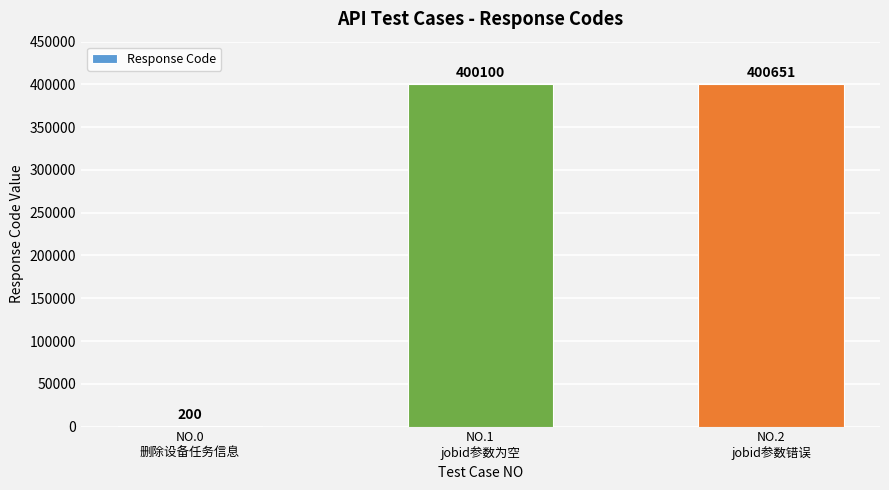

What is the change in value from NO.0
删除设备任务信息 to NO.1
jobid参数为空?

+399900